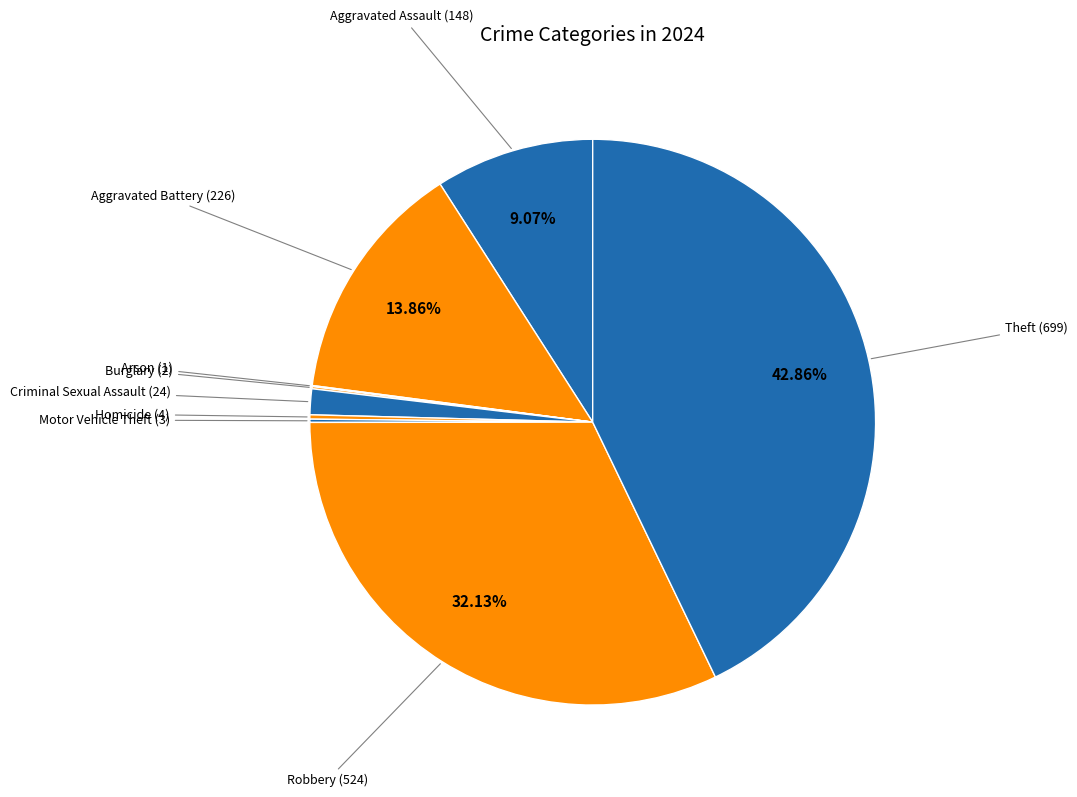

Count the number of slices in the pie.

9